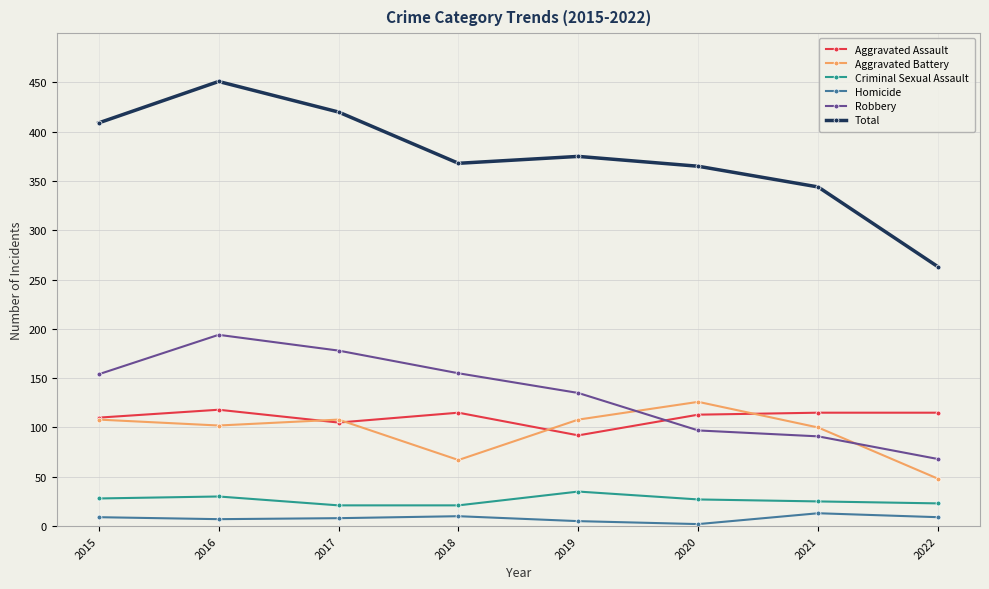

How many lines are shown in the chart?

6